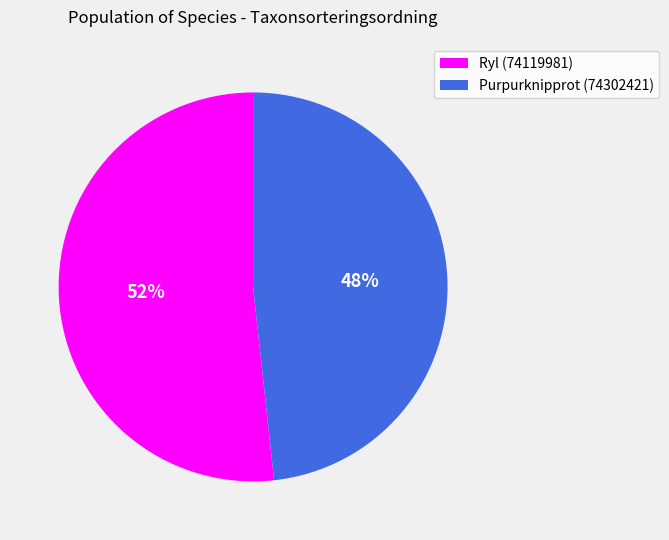

Approximately how many times larger is the value at Ryl (74119981) compared to Purpurknipprot (74302421)?

1.1